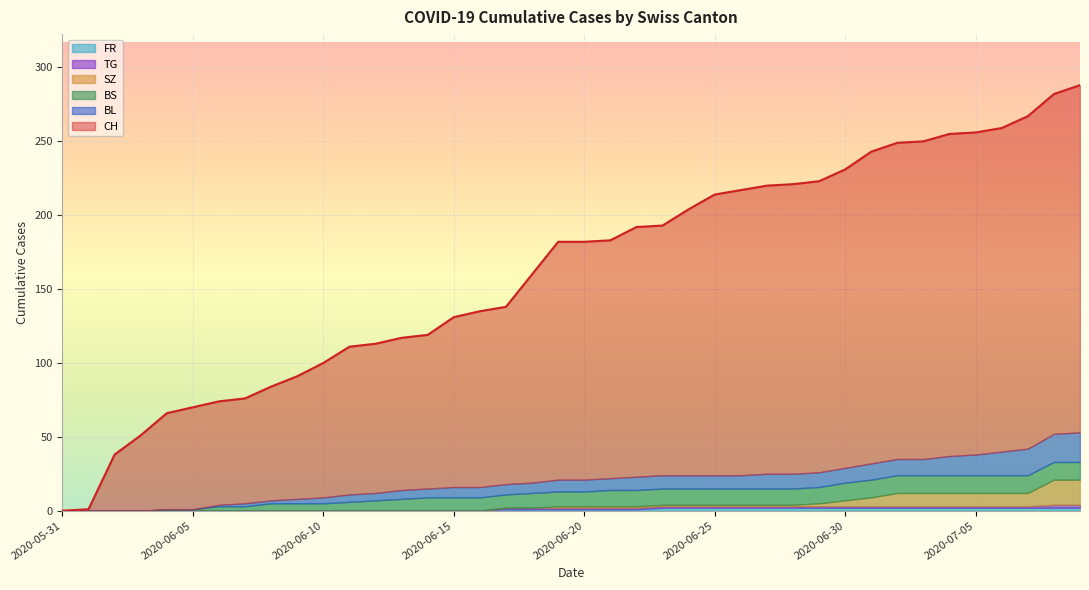

What is the average value of the CH series?

162